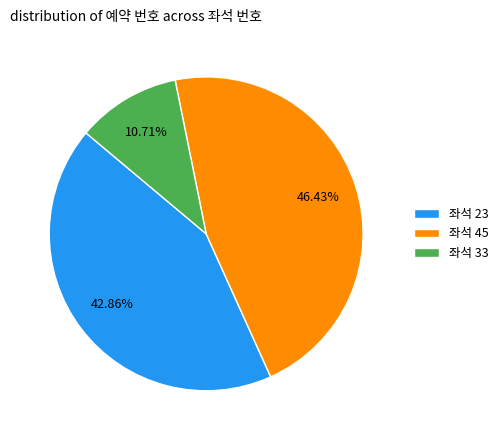

Rank the categories by value from lowest to highest.

좌석 33, 좌석 23, 좌석 45